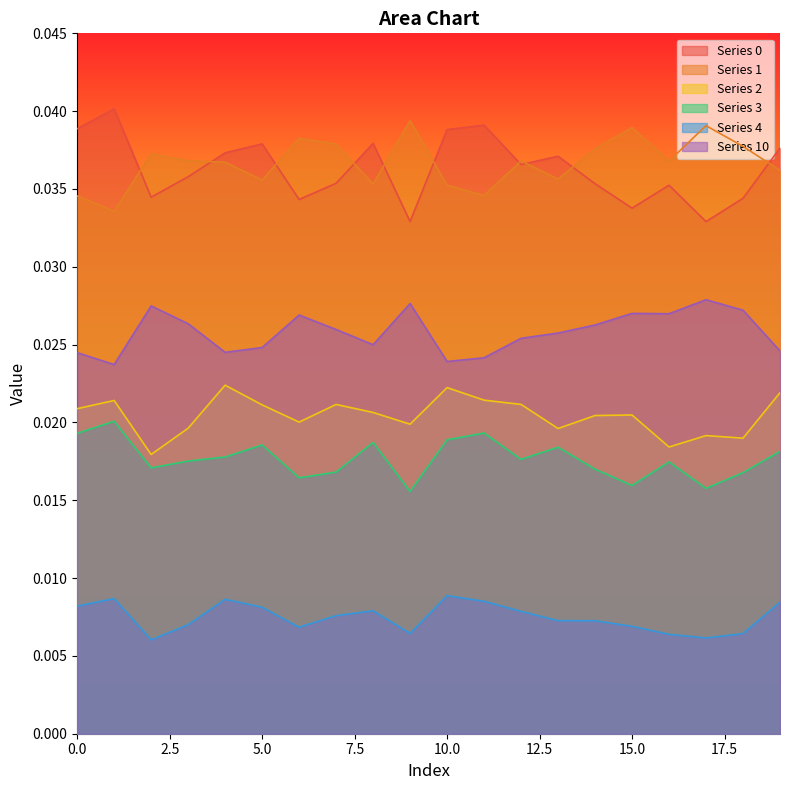

Rank the series by their maximum value, from highest to lowest.

0, 1, 10, 2, 3, 4